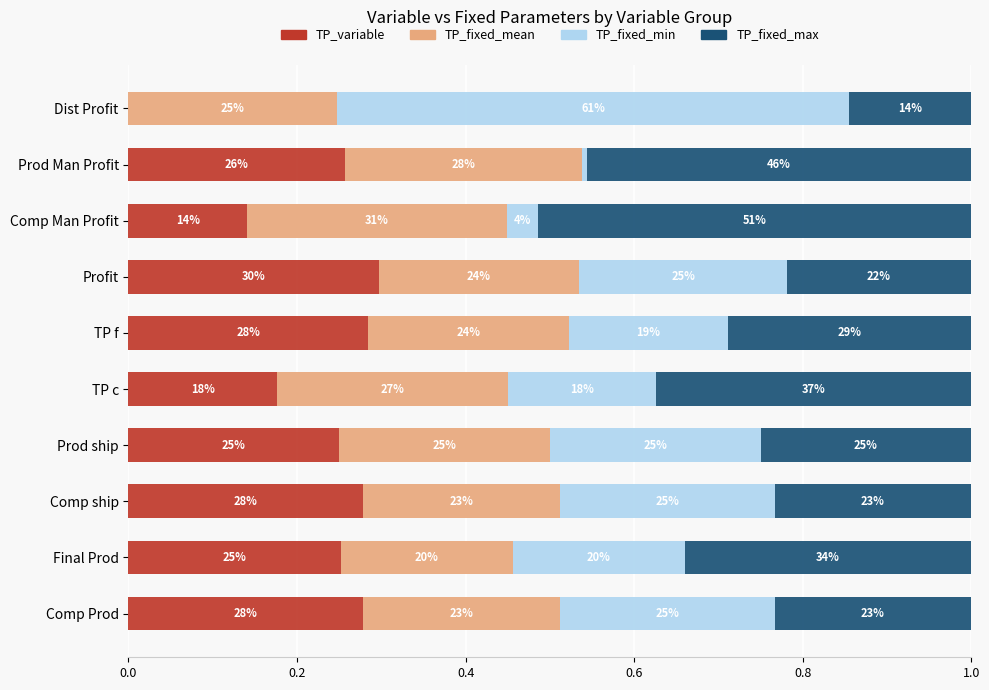

What are all the series names shown in the legend?

TP_variable, TP_fixed_mean, TP_fixed_min, TP_fixed_max